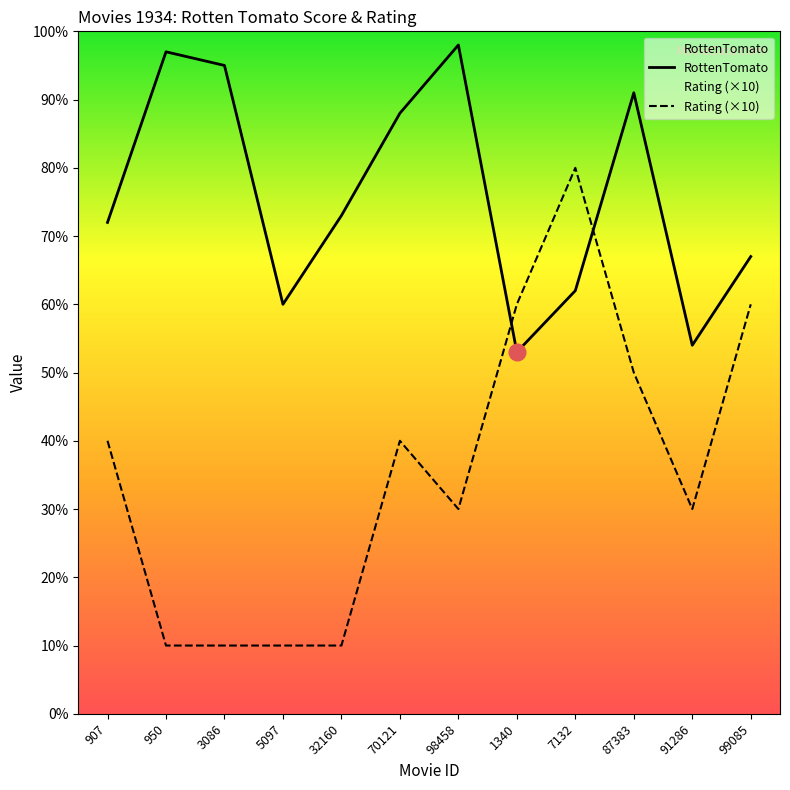

What is the approximate value of Rating at 5097, to the nearest 10?

10